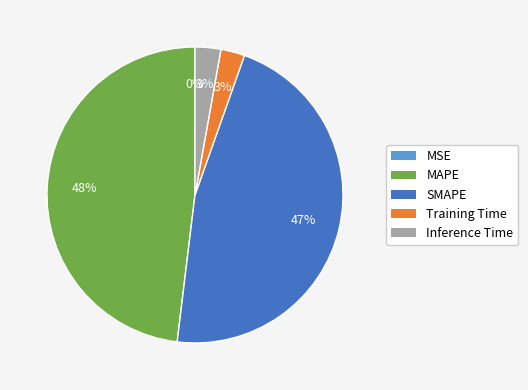

What portion of the pie excludes MAPE?

51.9%